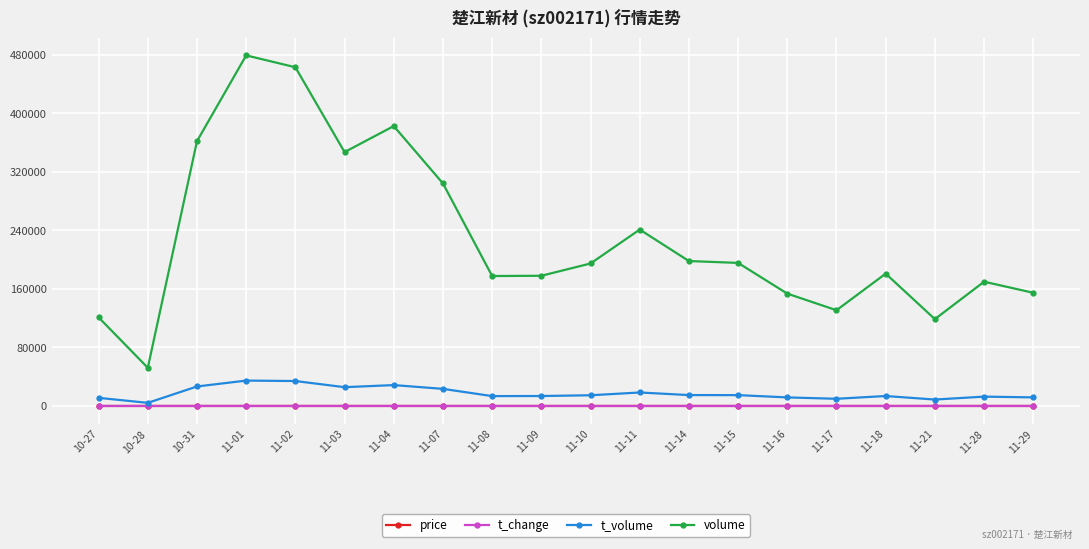

What position from the left is 11-17?

16